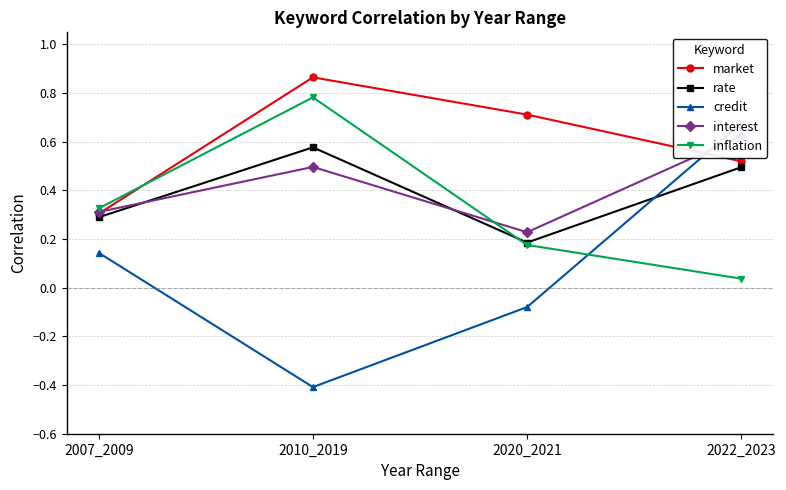

At 2010_2019, list the series in order from smallest to largest.

credit, interest, rate, inflation, market